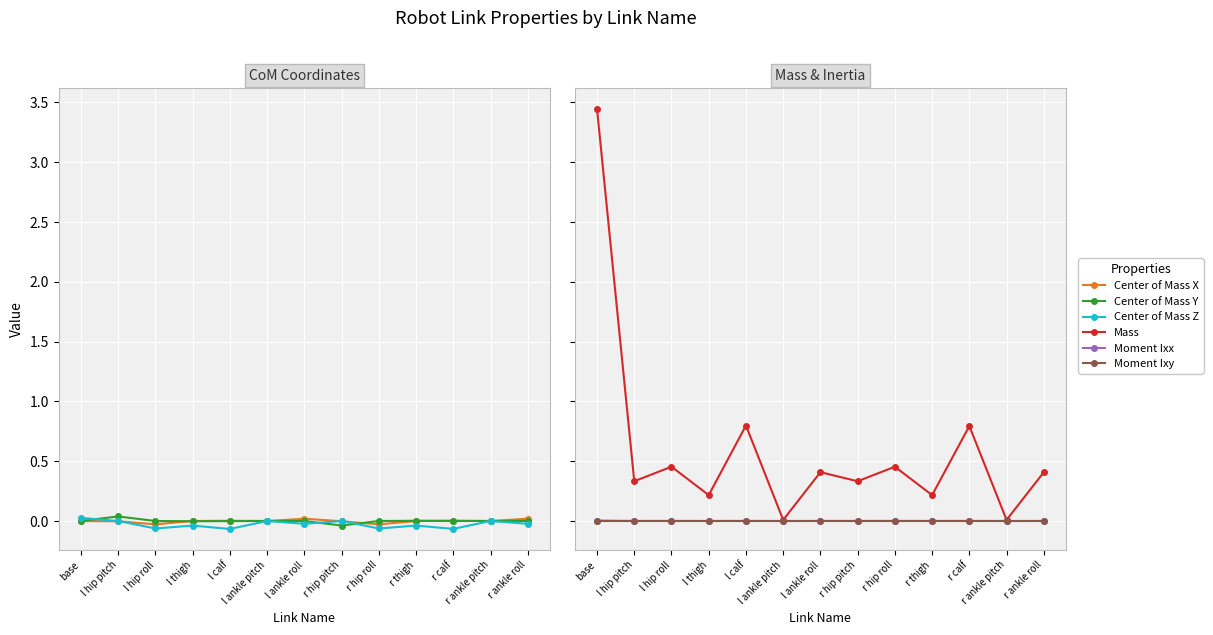

How many categories are shown in the chart?

13